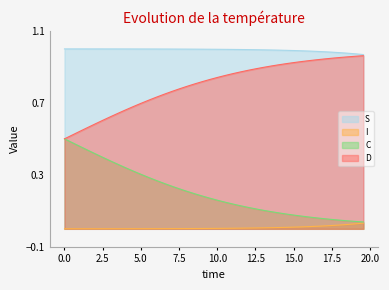

Does the chart have visible grid lines?

No